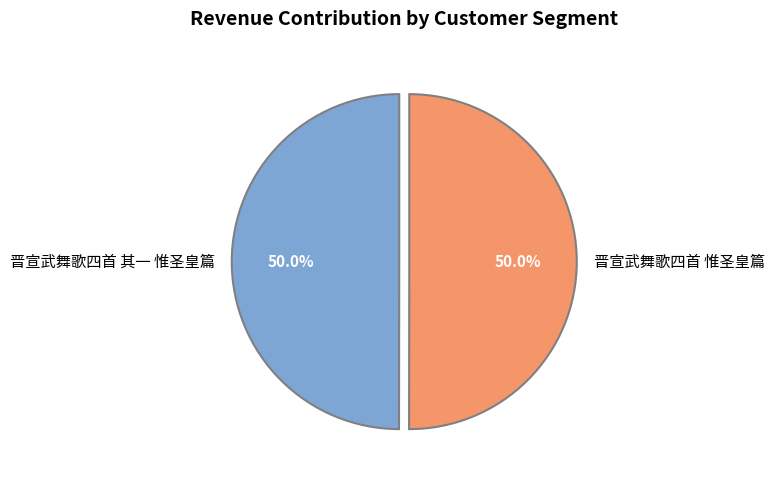

What is the total percentage of 晋宣武舞歌四首 惟圣皇篇 and 晋宣武舞歌四首 其一 惟圣皇篇?

100.0%